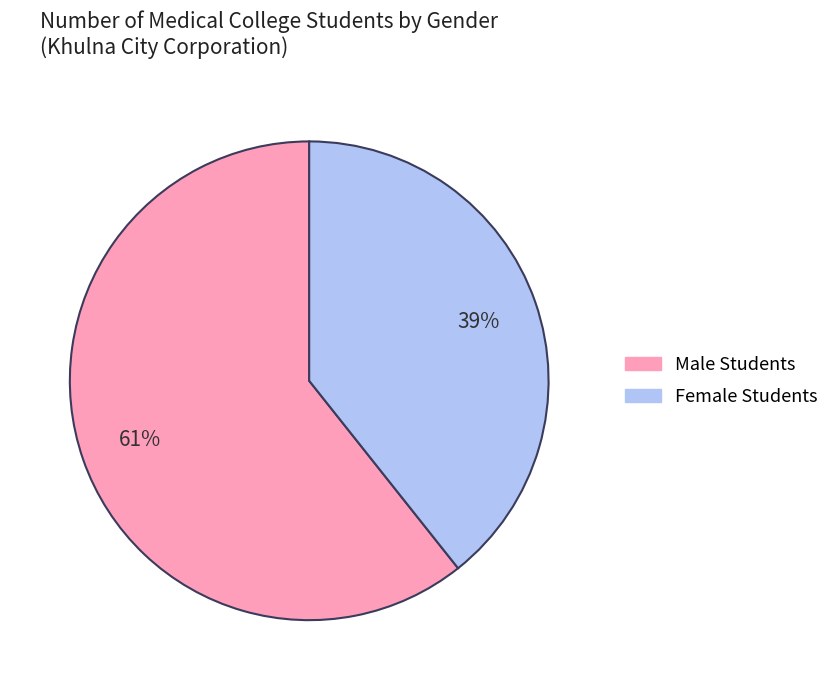

How many slices are in this pie chart?

2